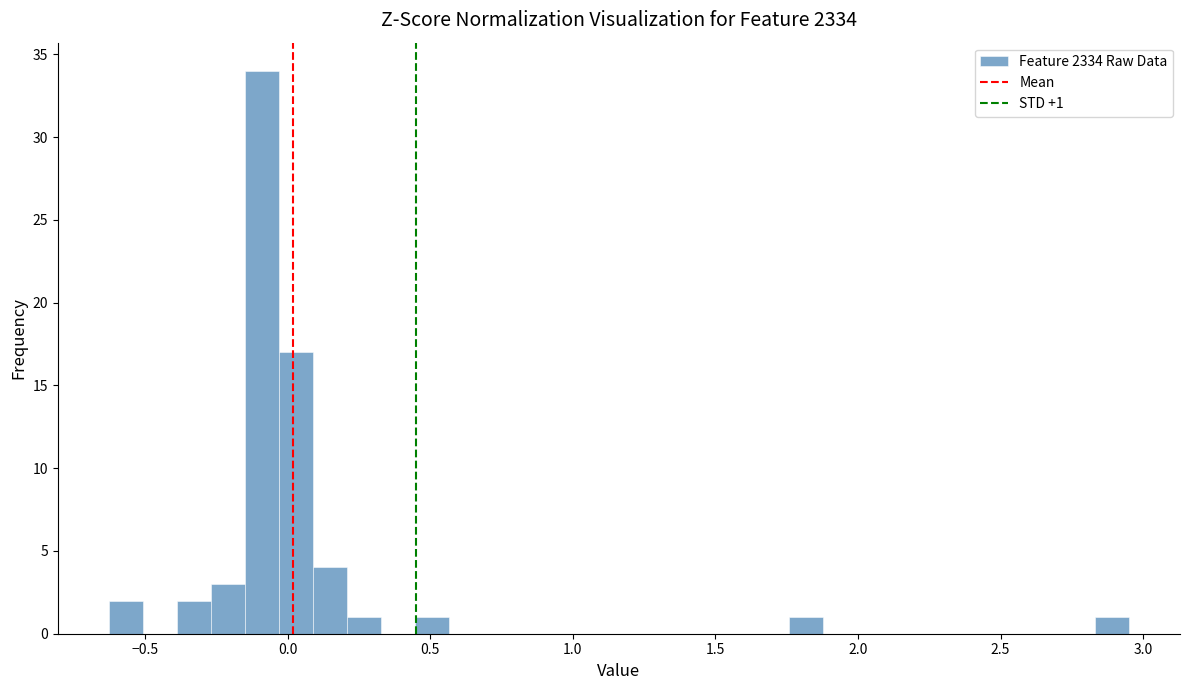

Read against the x-axis, roughly where is the centre of the tallest bar?

-0.10